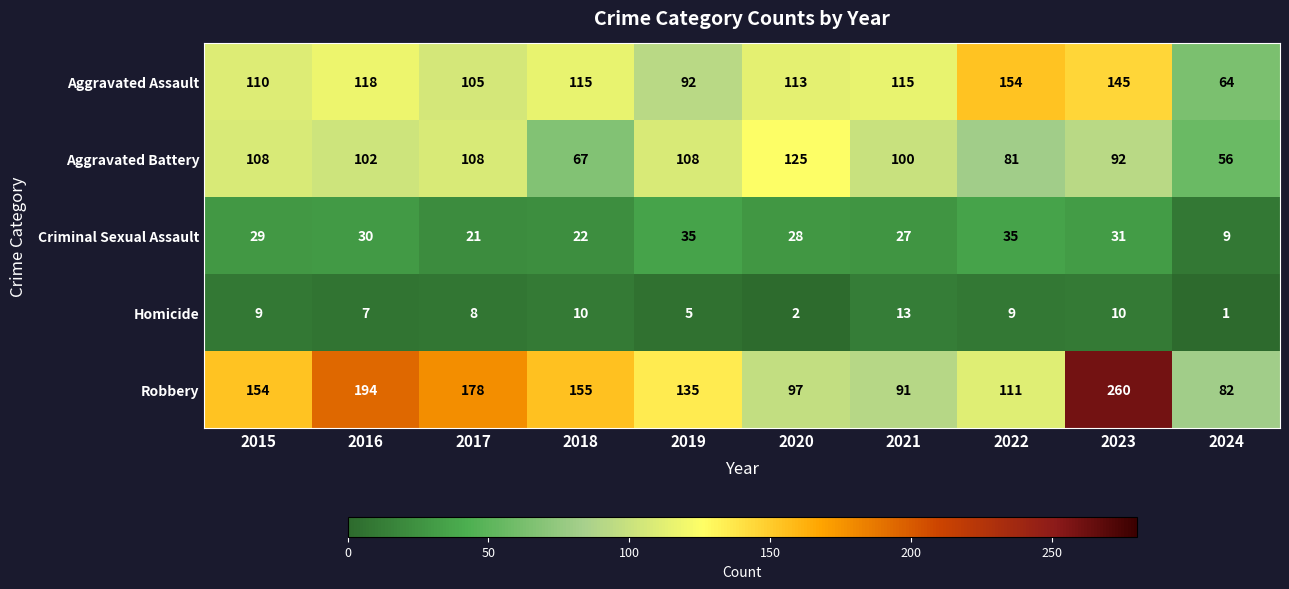

Which series has the widest spread of values?

Robbery